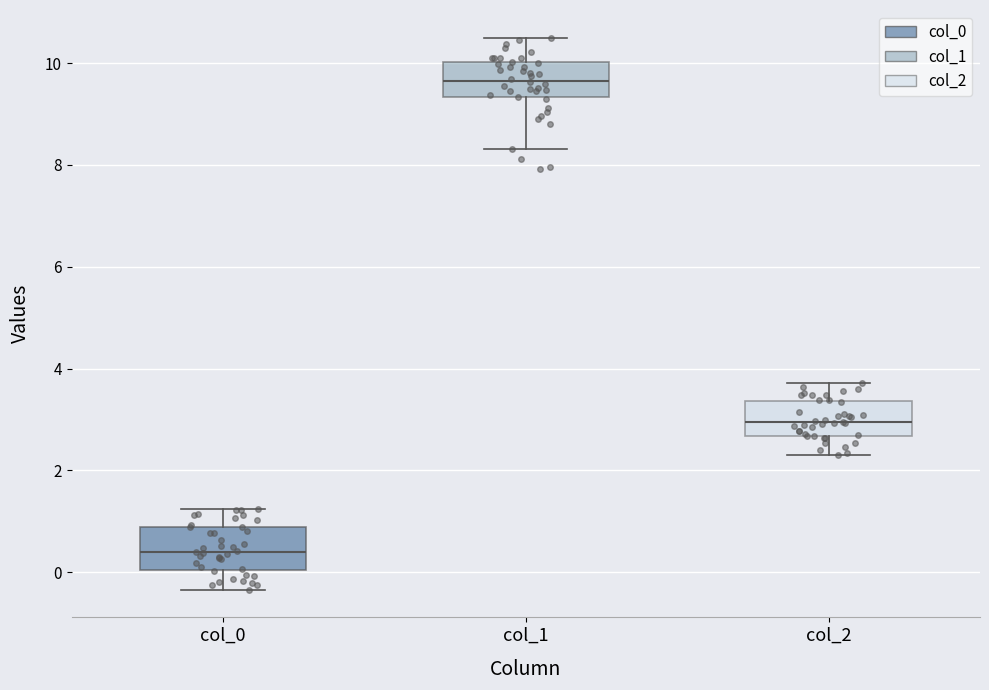

Reading left to right, read every box against the y-axis: the position of its median line, the range the box covers, and the ends of its whiskers. The values are not printed on the chart, so give them approximately, as read against the axis.

col_0: median 0.4, box 0.0 to 0.8, whiskers -0.4 to 1.2
col_1: median 9.6, box 9.4 to 10.0, whiskers 8.4 to 10.6
col_2: median 3.0, box 2.6 to 3.4, whiskers 2.2 to 3.8